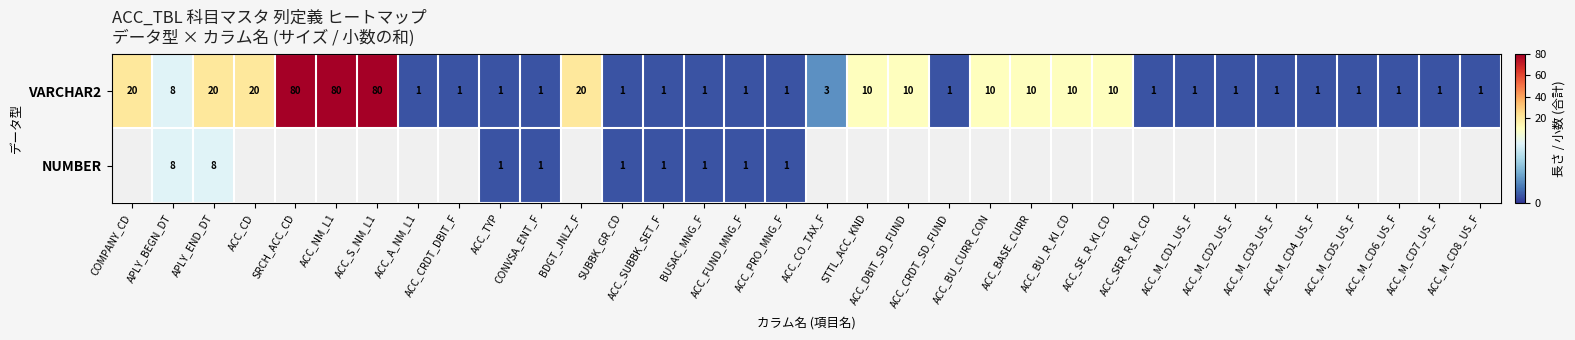

Is it true that VARCHAR2 equals 1 at ACC_FUND_MNG_F?

True